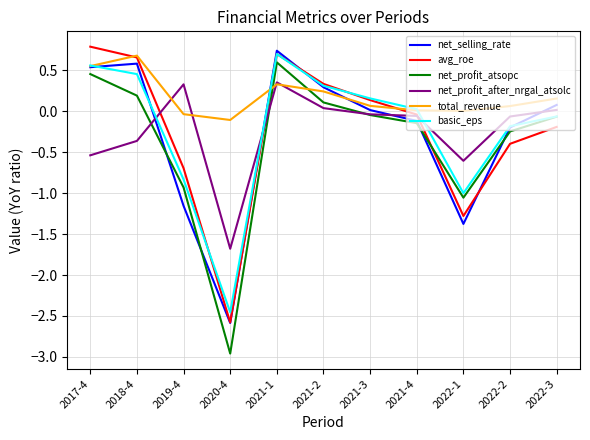

Where is the first local maximum for net_selling_rate?

2018-4